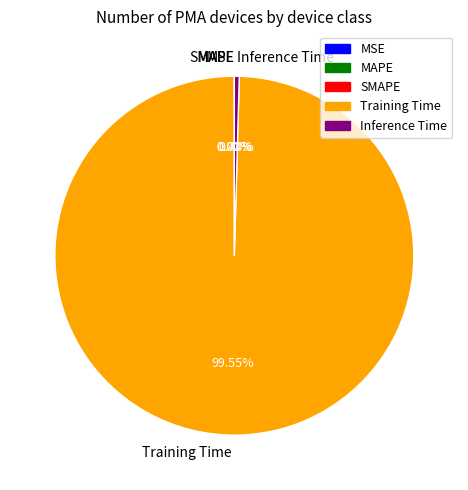

Is there any slice that represents more than half of the pie?

Yes